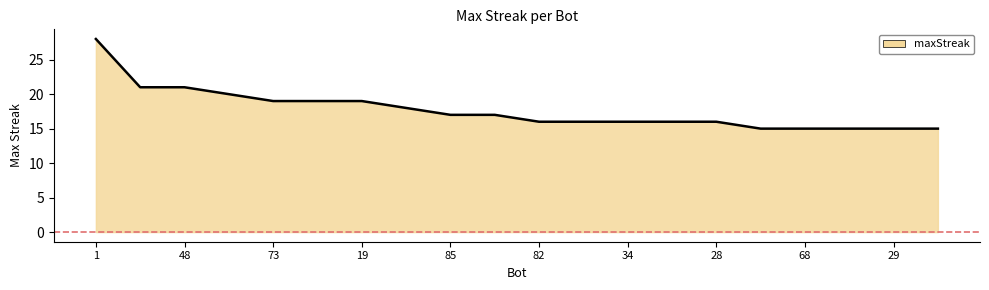

How many lines are shown in the chart?

1